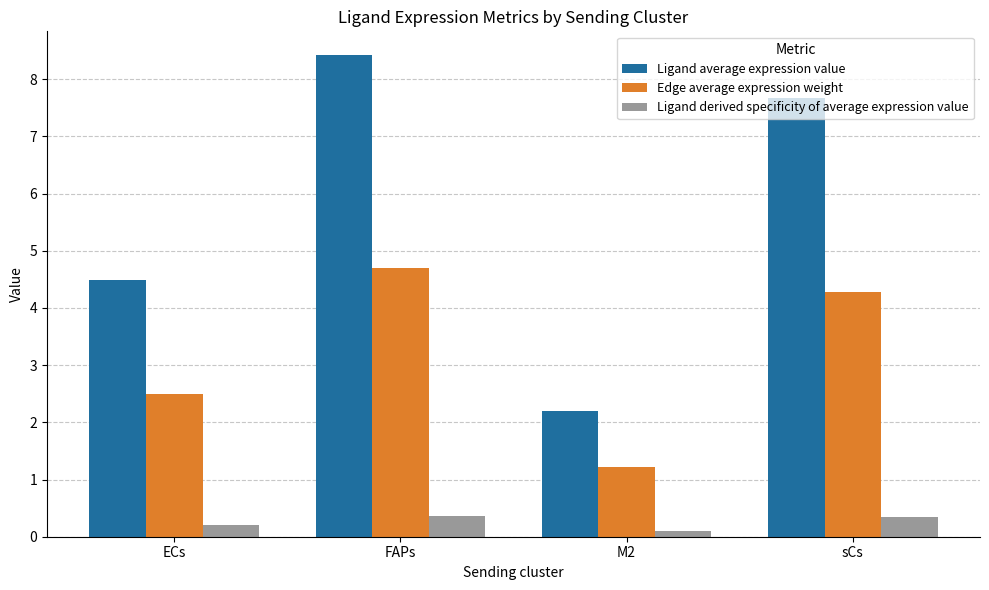

The value of Edge average expression weight at sCs is 4.3. True or false?

True